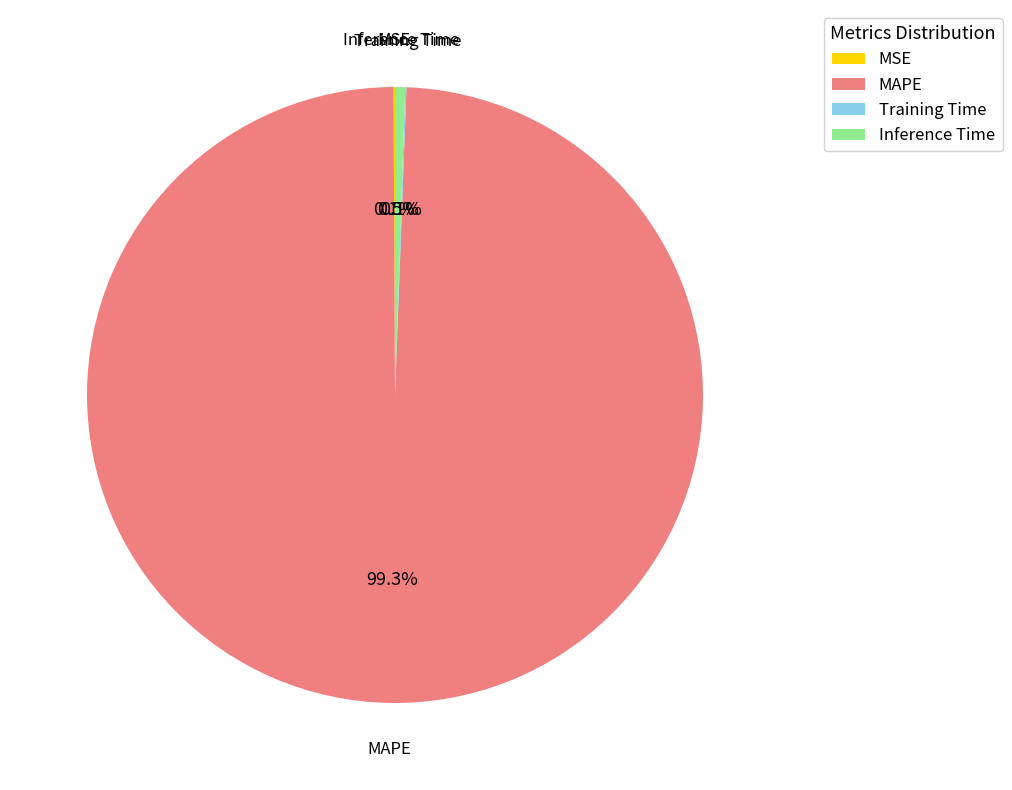

What is the largest slice in the pie chart?

MAPE